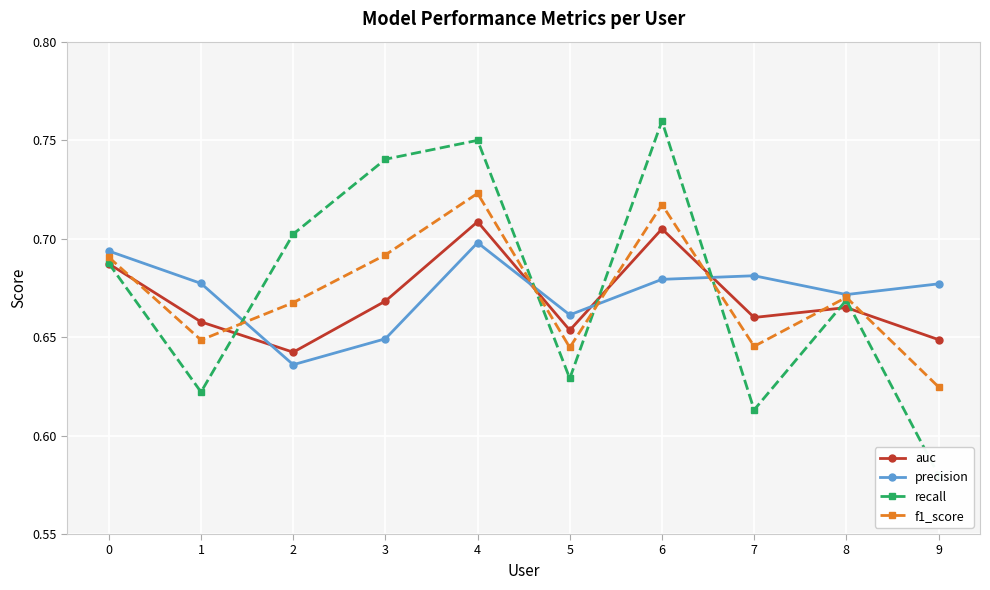

What are all the series names shown in the legend?

auc, precision, recall, f1_score